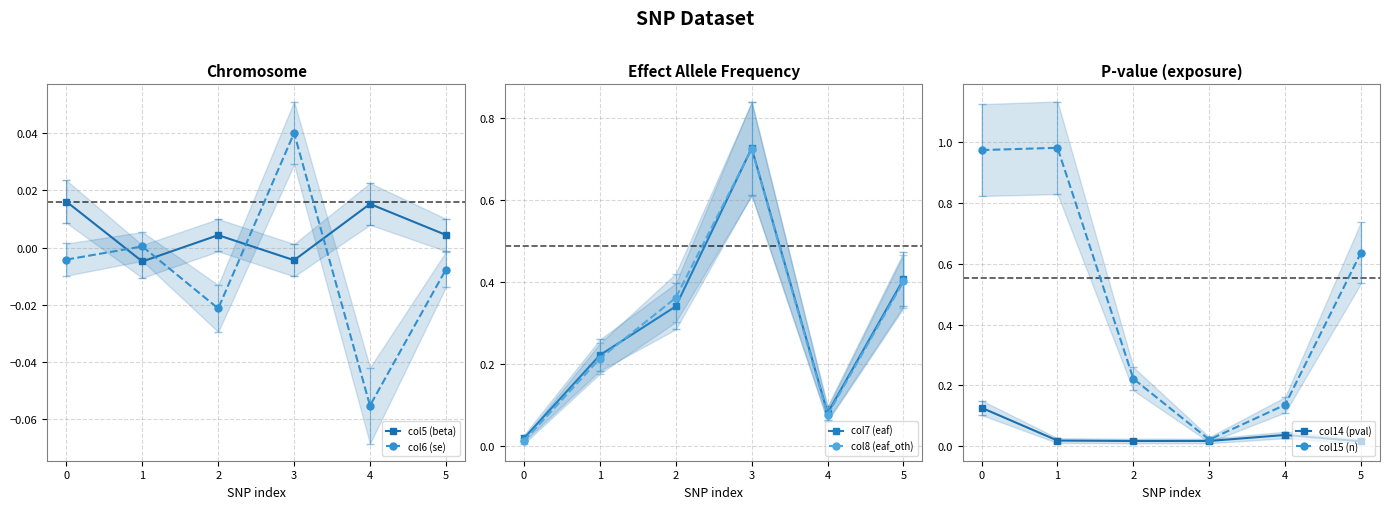

What is the highest value of the col14 (pval) series?

0.1